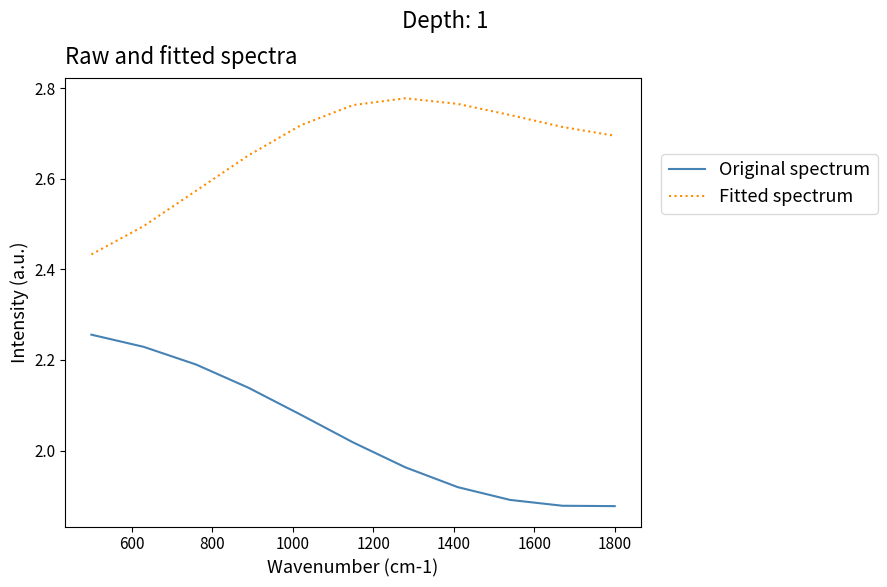

What are all the series names shown in the legend?

Original spectrum, Fitted spectrum